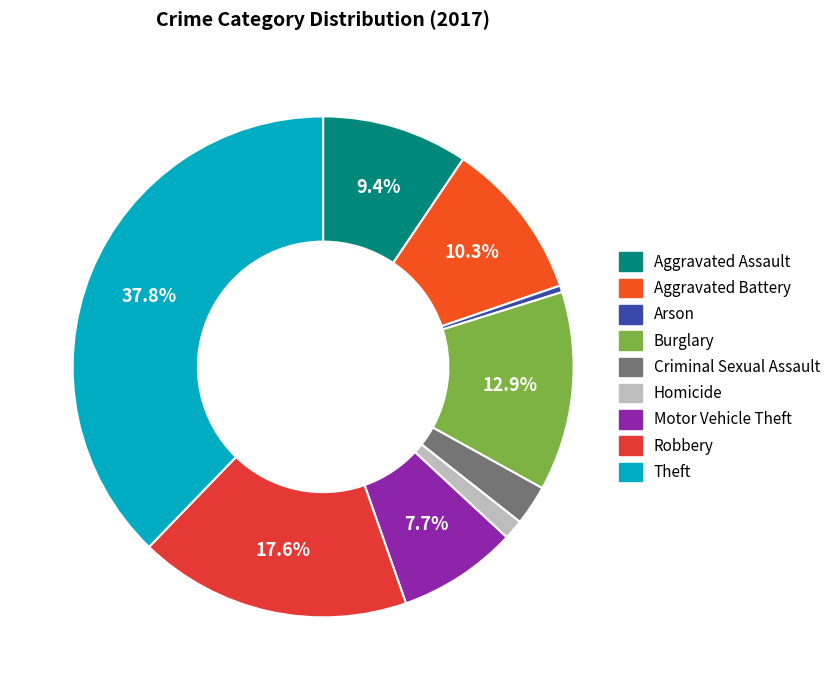

Between Aggravated Assault and Burglary, which is larger?

Burglary